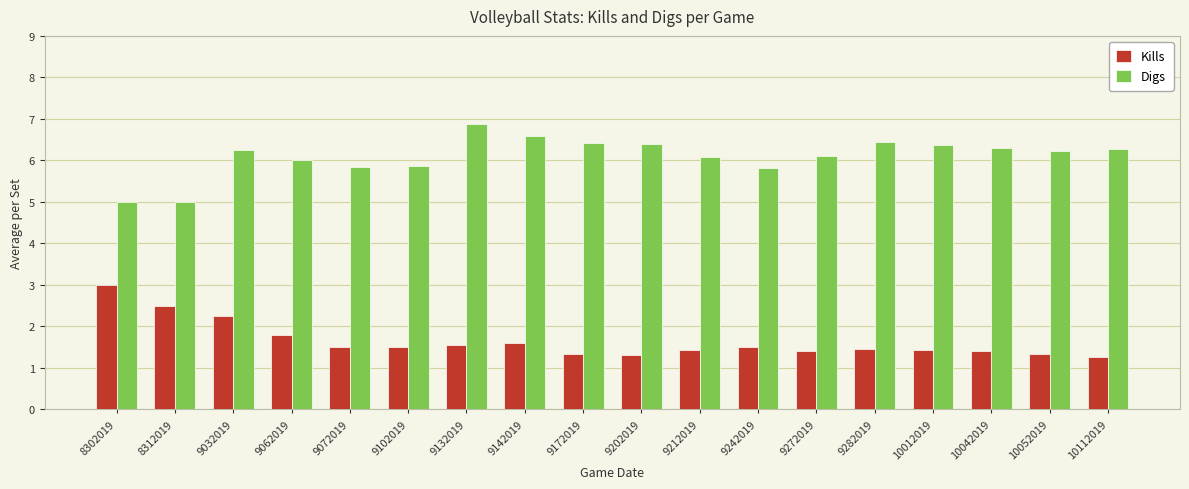

What is the approximate value of Digs at 9142019?

6.6